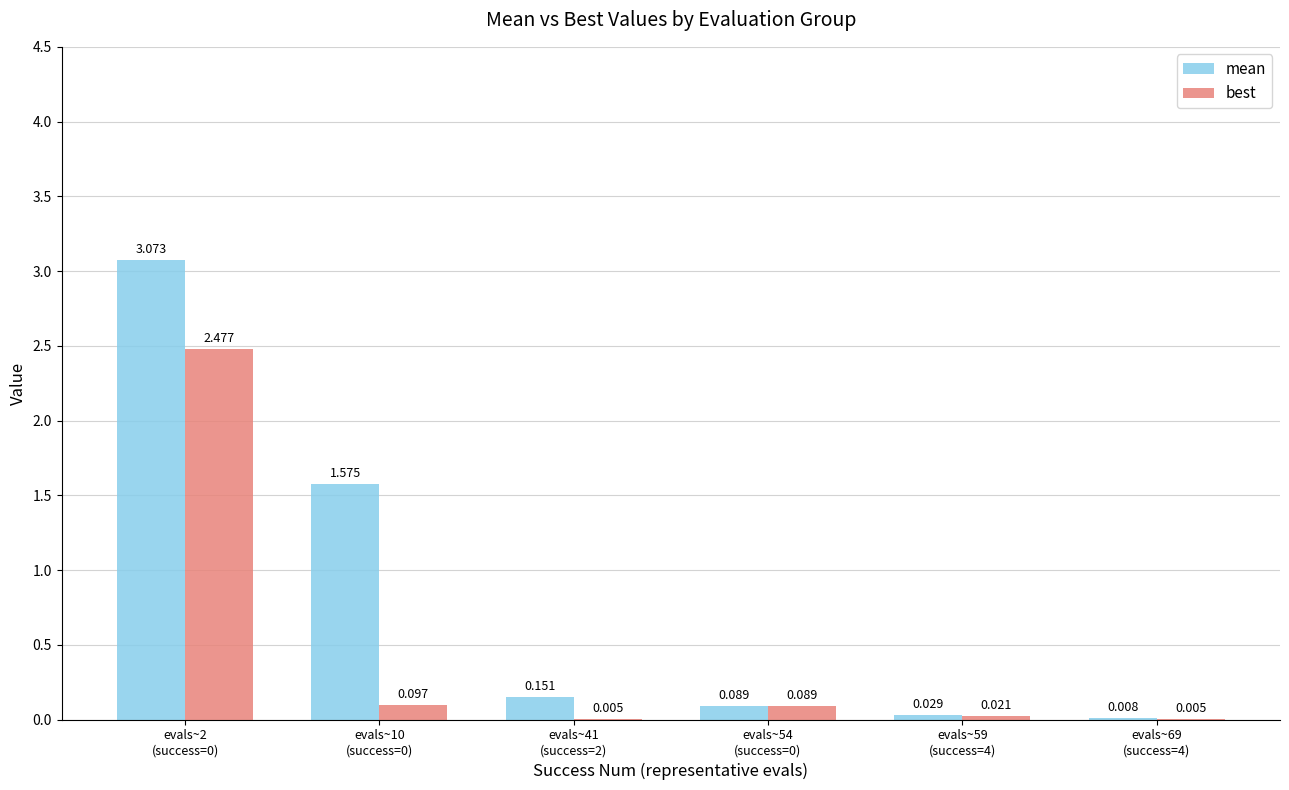

How many groups of bars are there?

6